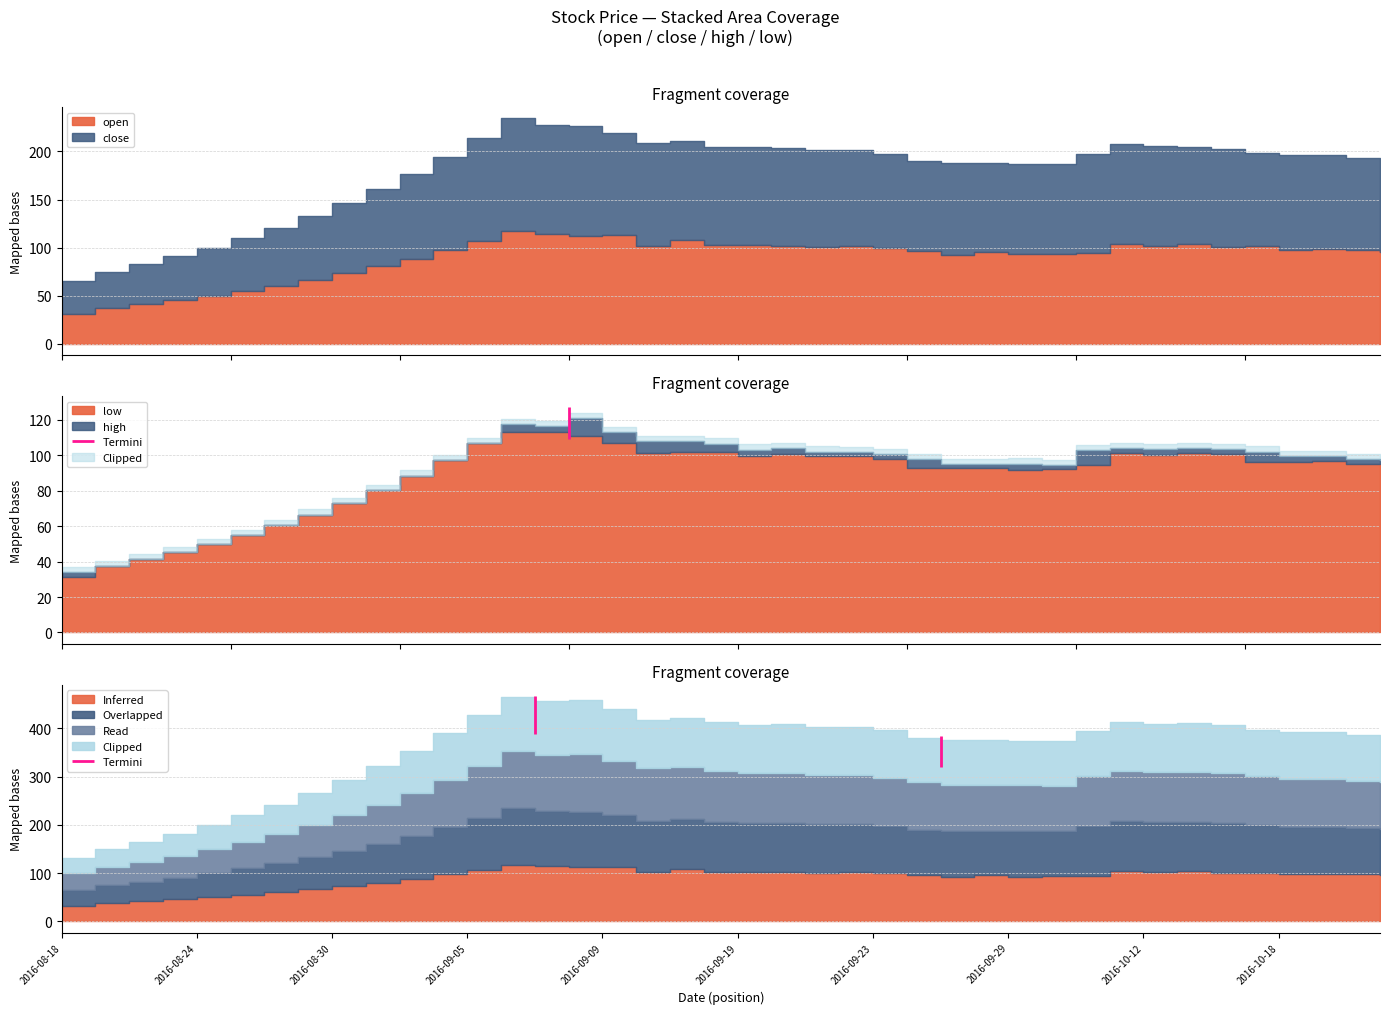

At which category does the chart reach its minimum across all series?

2016-08-18